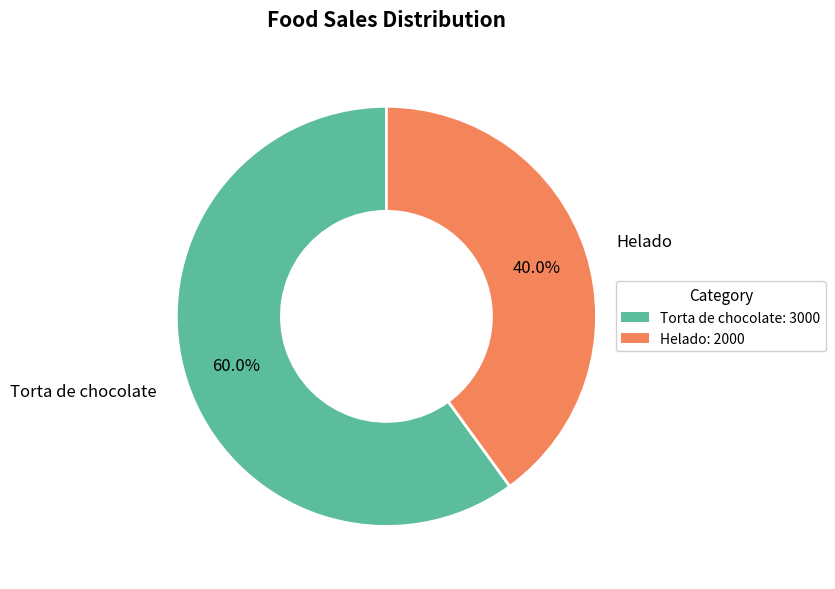

To the nearest percent, what percentage of the pie is Helado?

40%